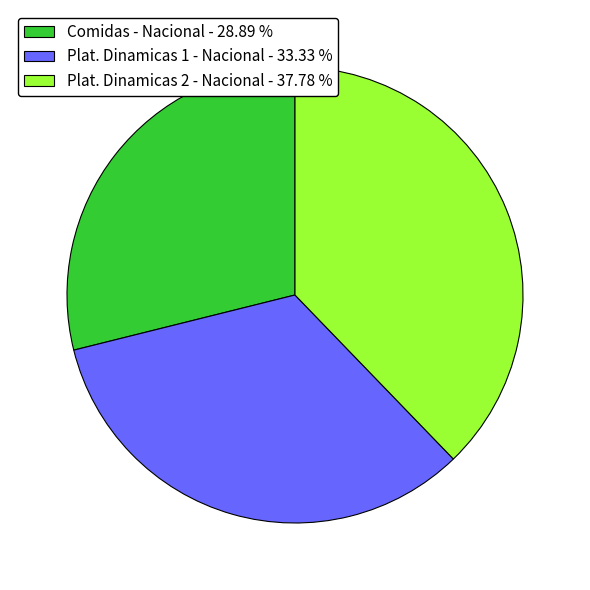

Does Plat. Dinamicas 2 - Nacional represent more than half of the total?

No